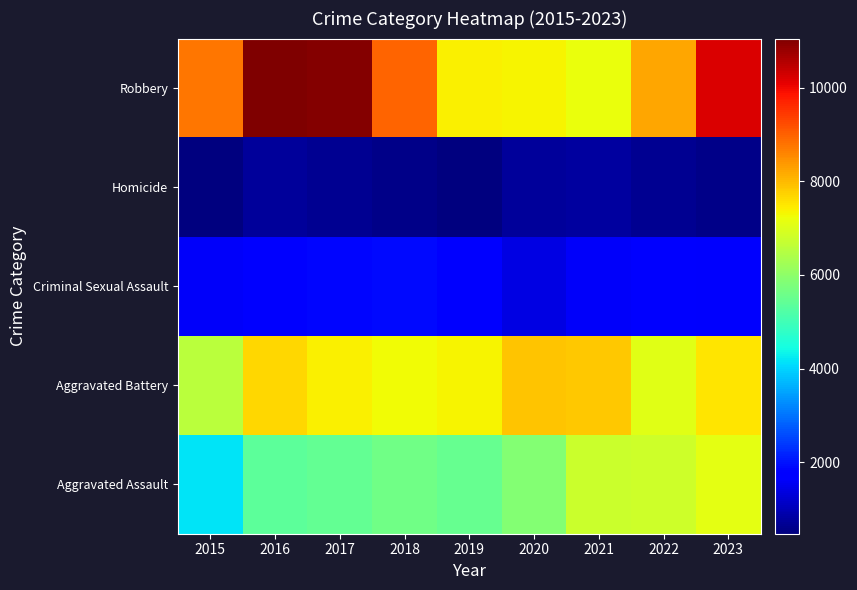

At which category does the chart reach its peak across all series?

2016